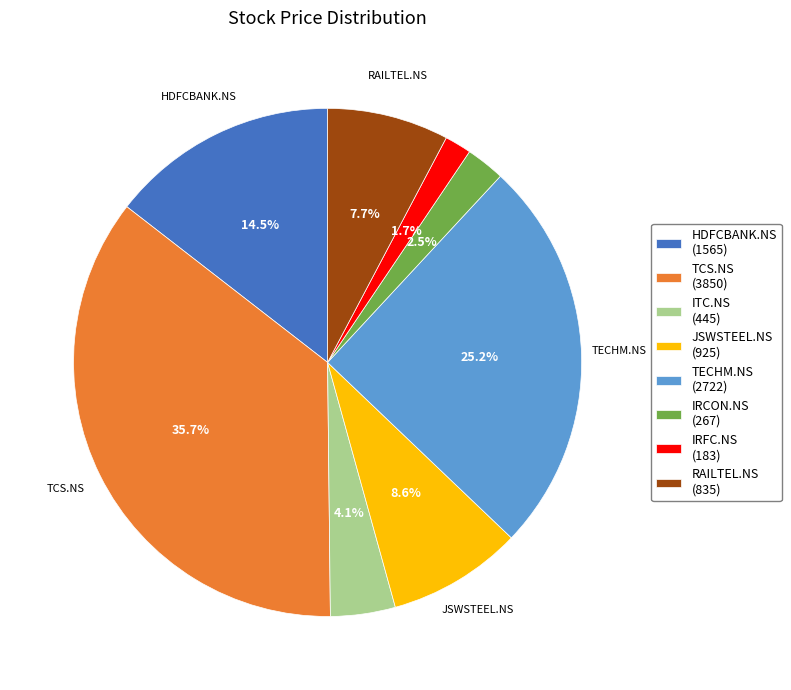

Which slice is the largest?

TCS.NS